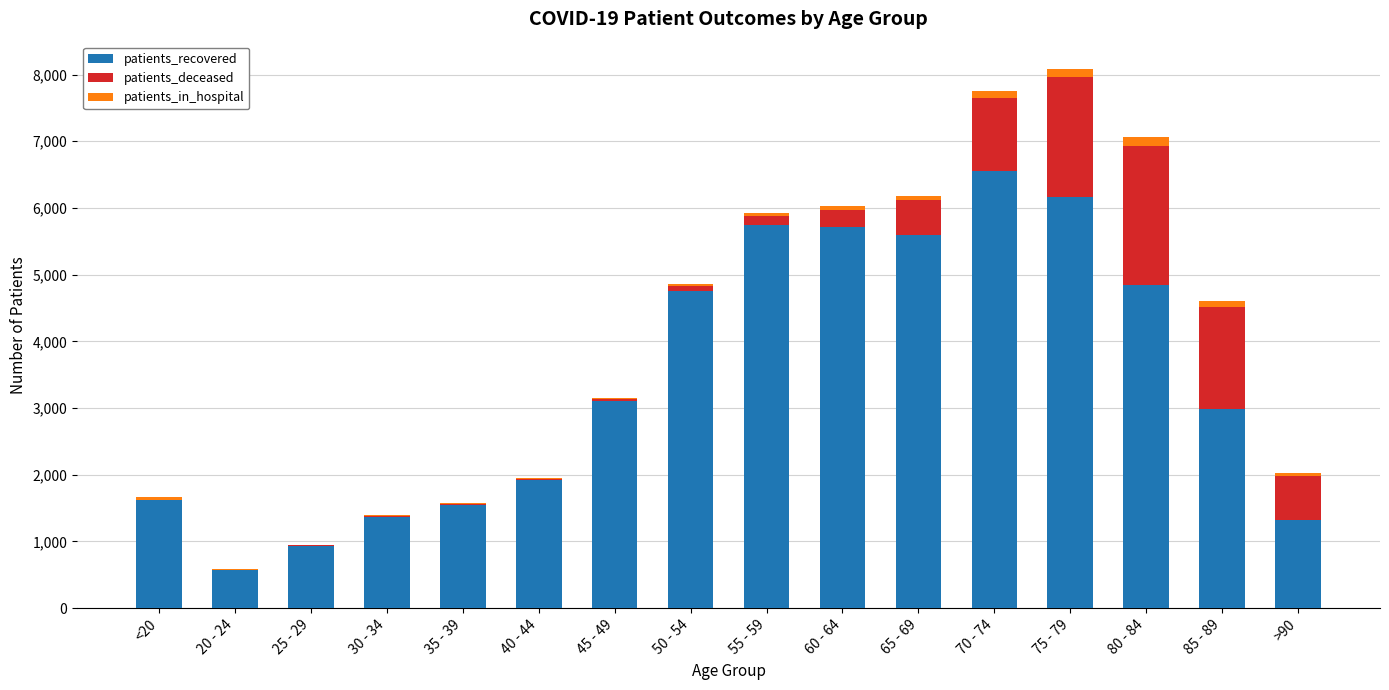

Which category has the highest value in the patients_recovered series?

70 - 74